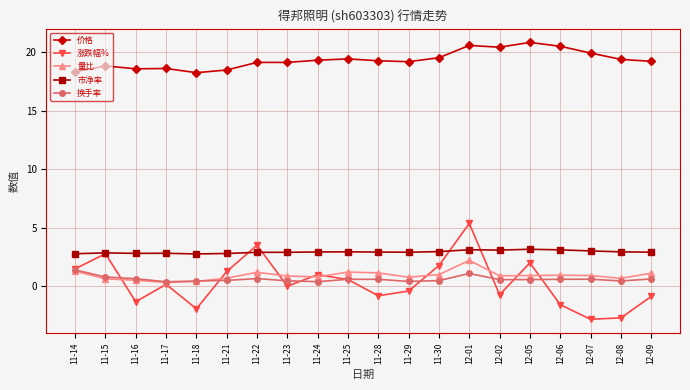

True or false: 市净率 has more than 1 interior local peaks.

True